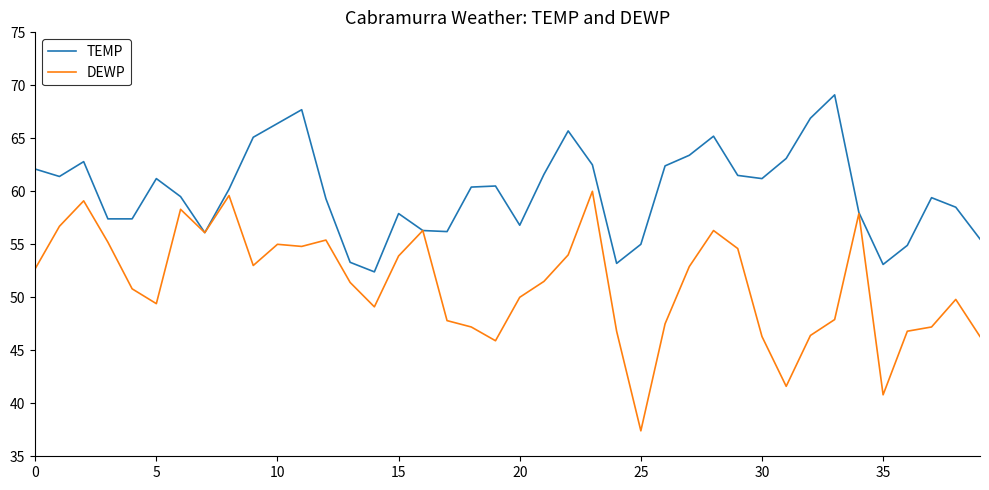

What is the difference between the maximum and minimum values in the TEMP series?

16.7